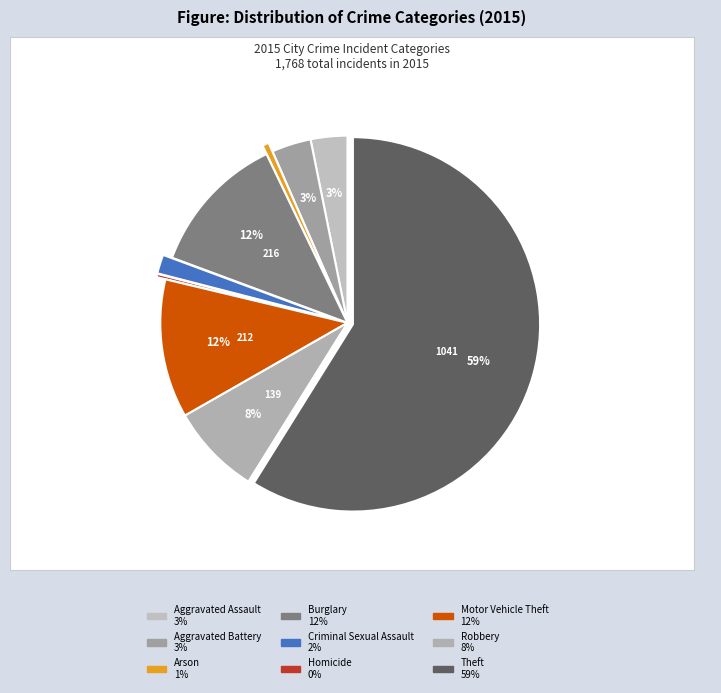

To the nearest percent, what is the combined percentage of Aggravated Battery and Aggravated Assault?

7%